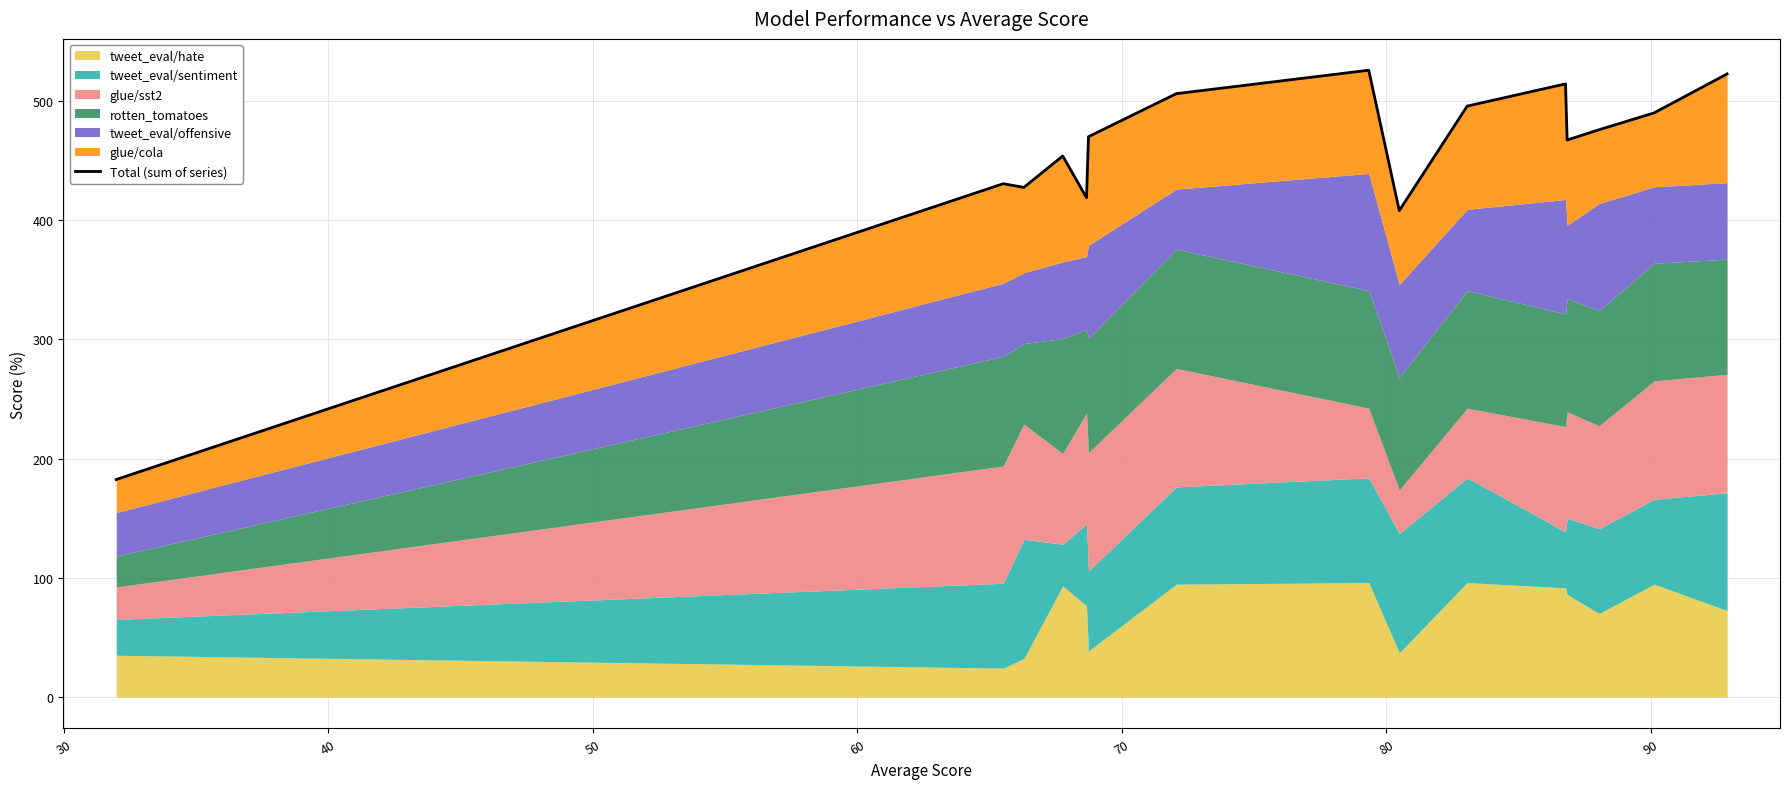

How many lines are shown in the chart?

1